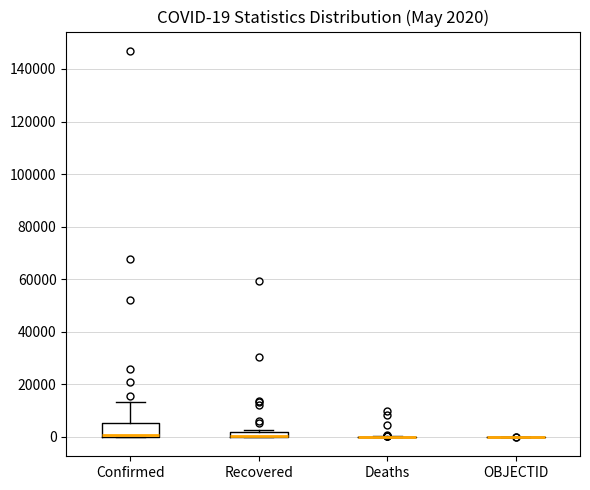

Which box is the tallest, from its lower edge to its upper edge?

Confirmed